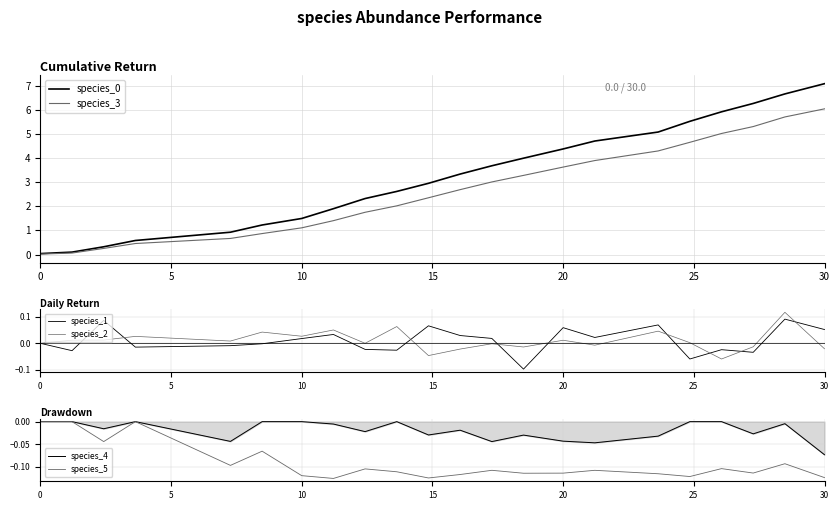

How many distinct data groups are displayed?

6